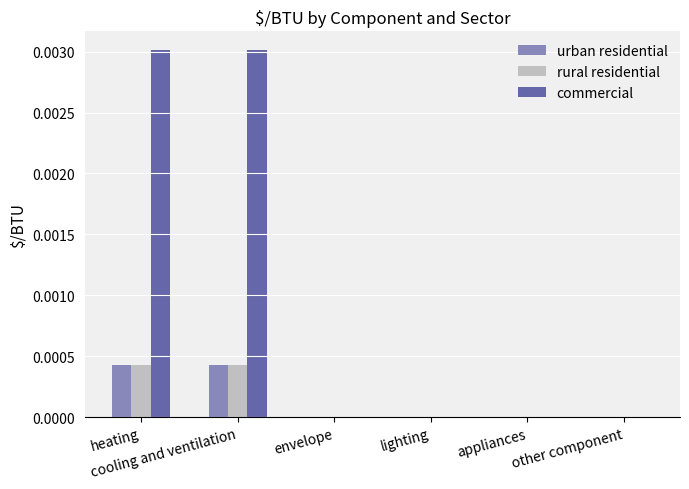

Which series has the largest total across all categories?

commercial